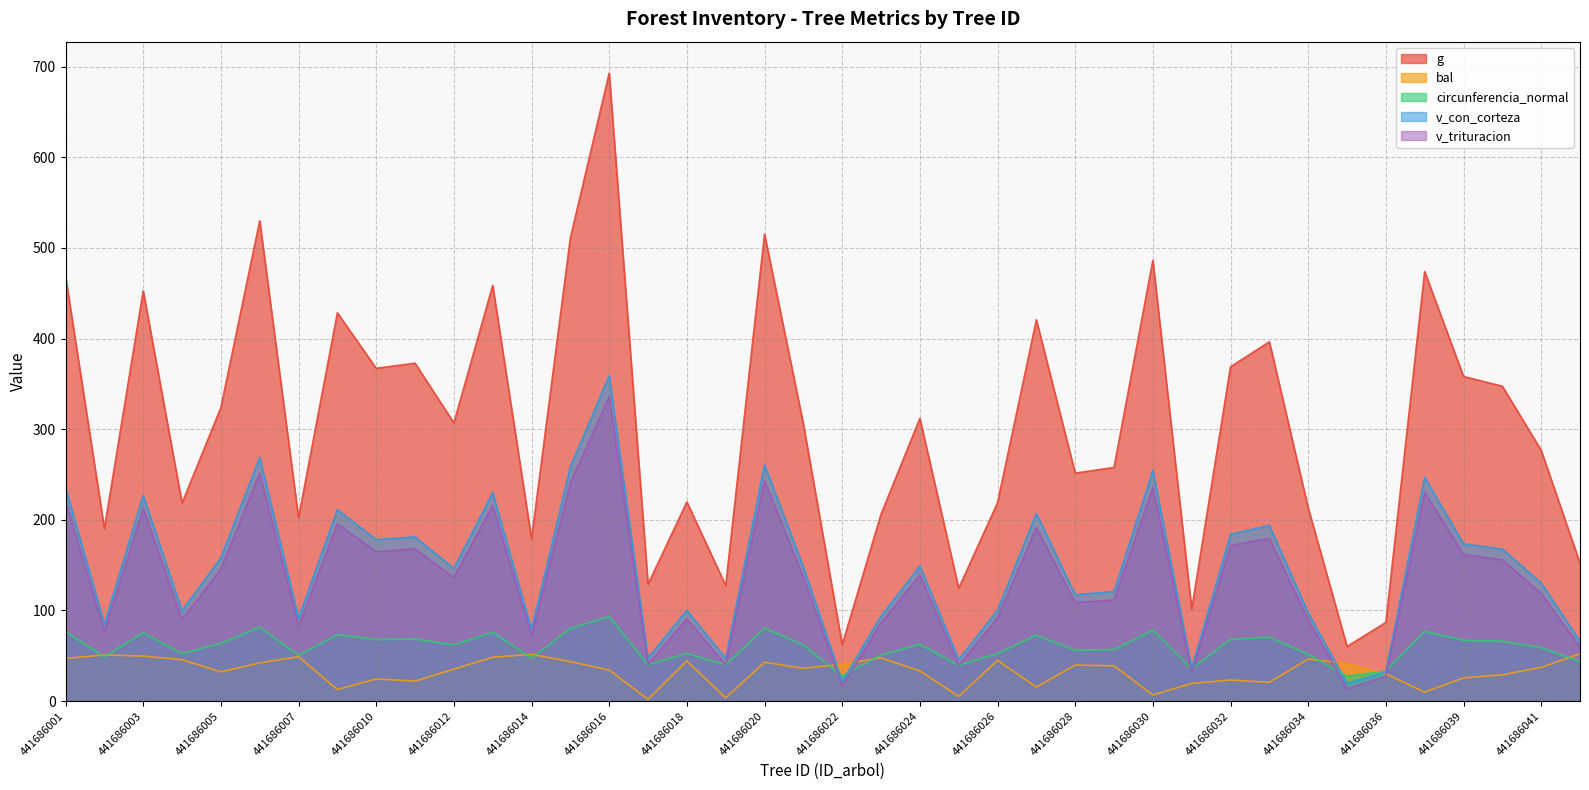

What is the difference between the maximum and minimum values in the bal series?

50.2